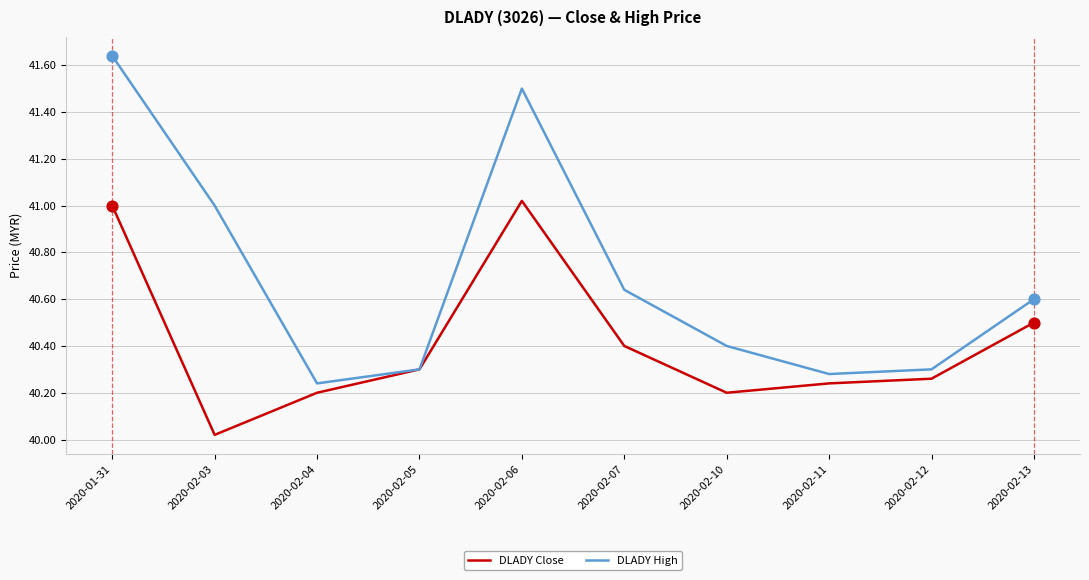

What is the spread (max minus min) of values at 2020-02-03?

1.0